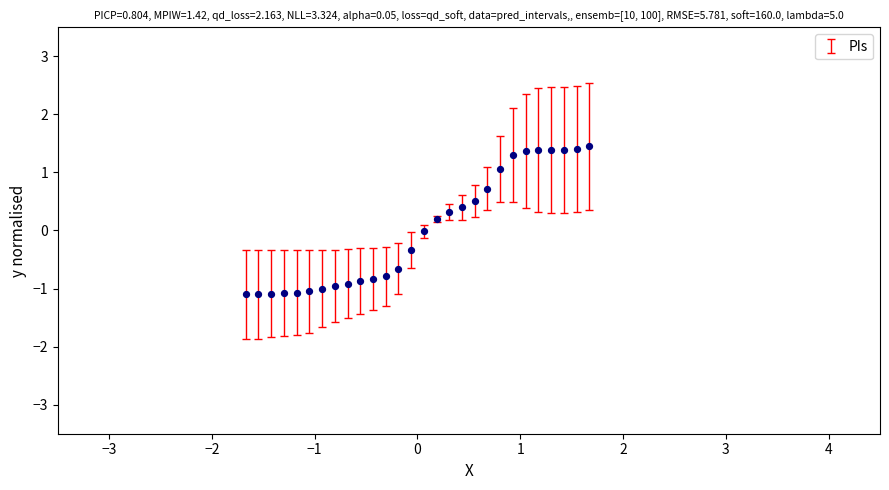

What is the range of X values (max minus min)?

3.3